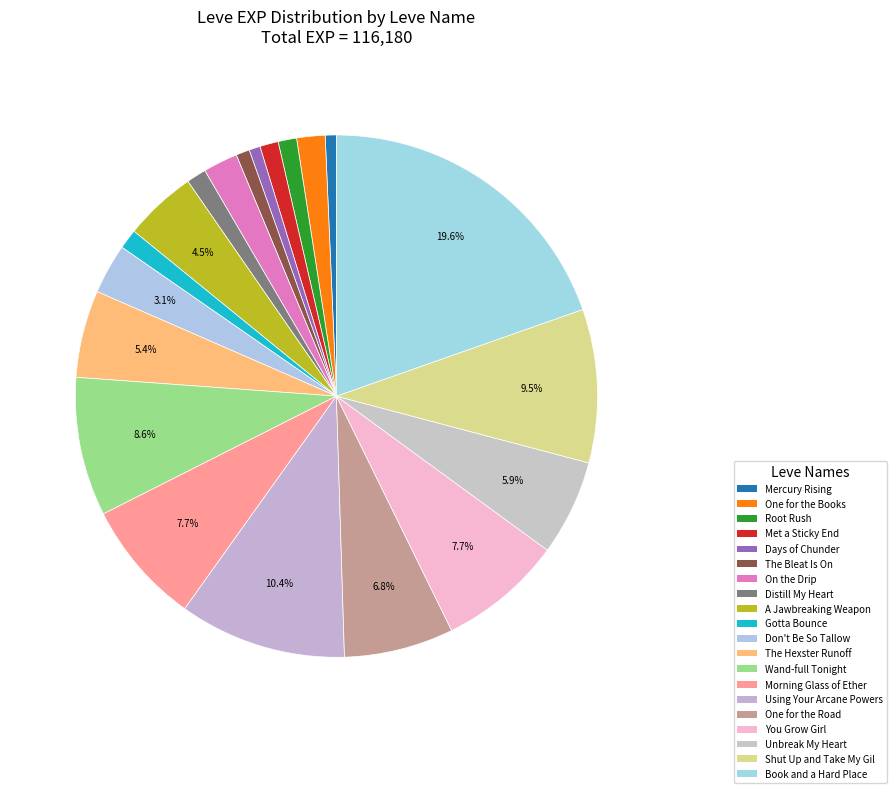

The Root Rush slice represents 11% of the pie. True or false?

False